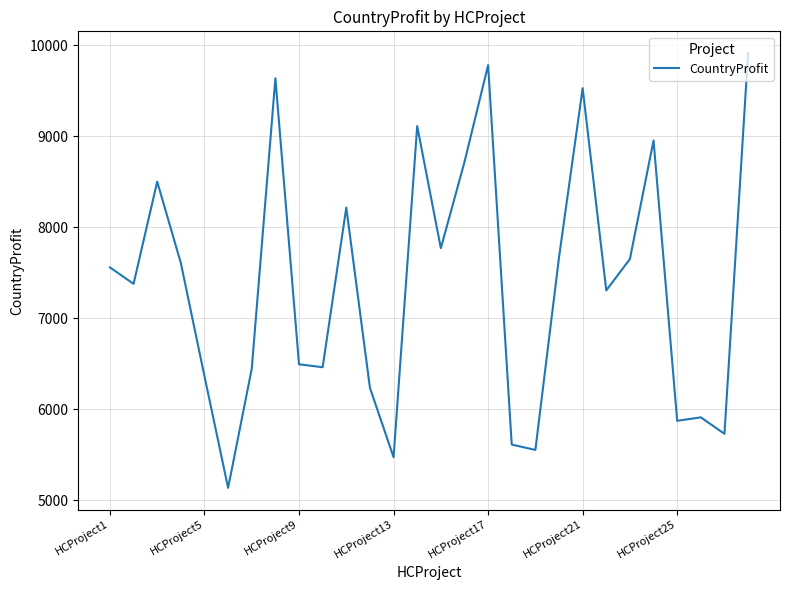

What is the smallest value displayed?

5138